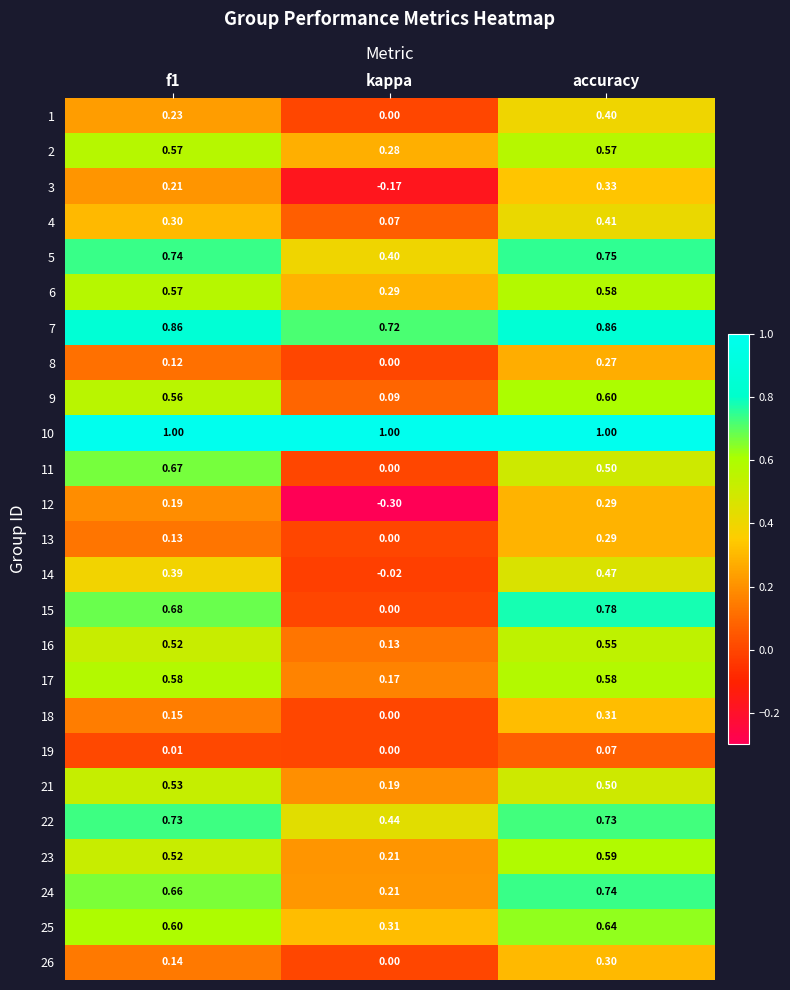

At which label does 8 reach its peak?

accuracy